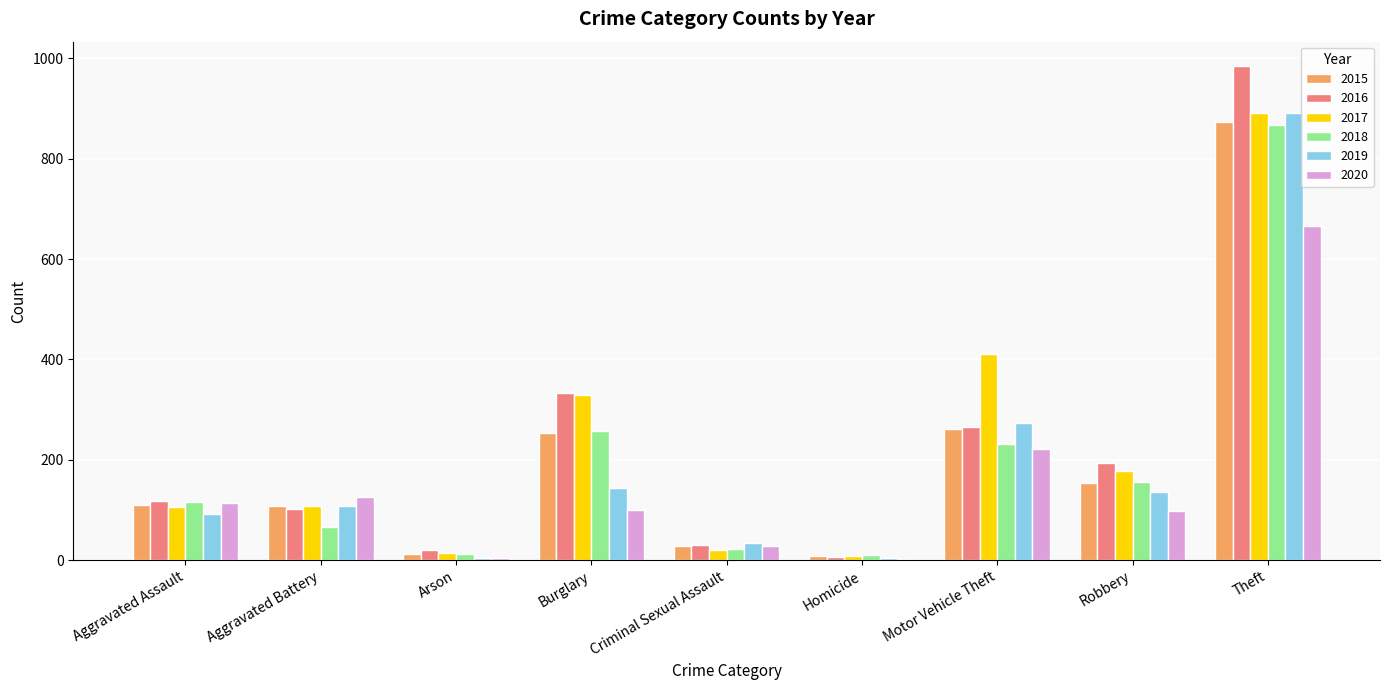

The 2015 series shows 29 at Criminal Sexual Assault. True or false?

True